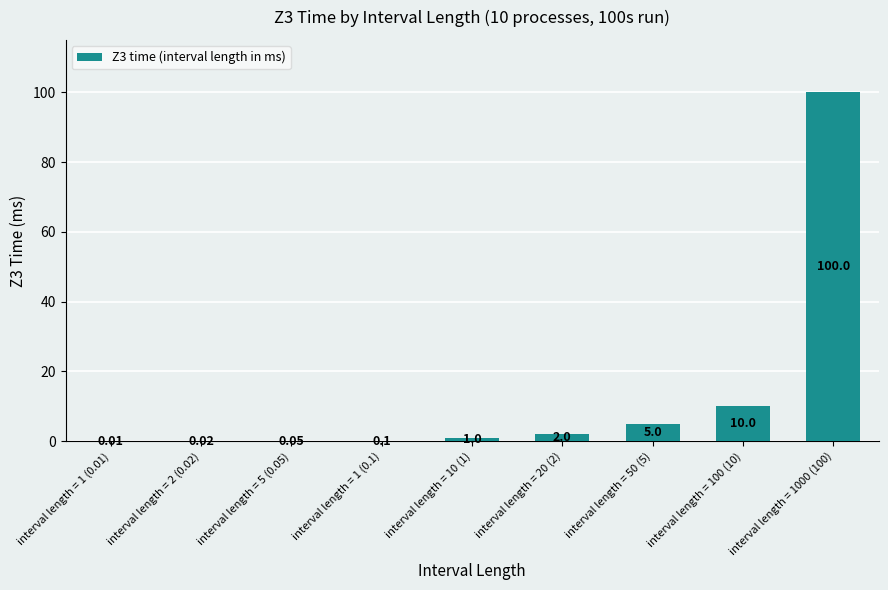

Read the value at interval length = 1000 (100).

100.0